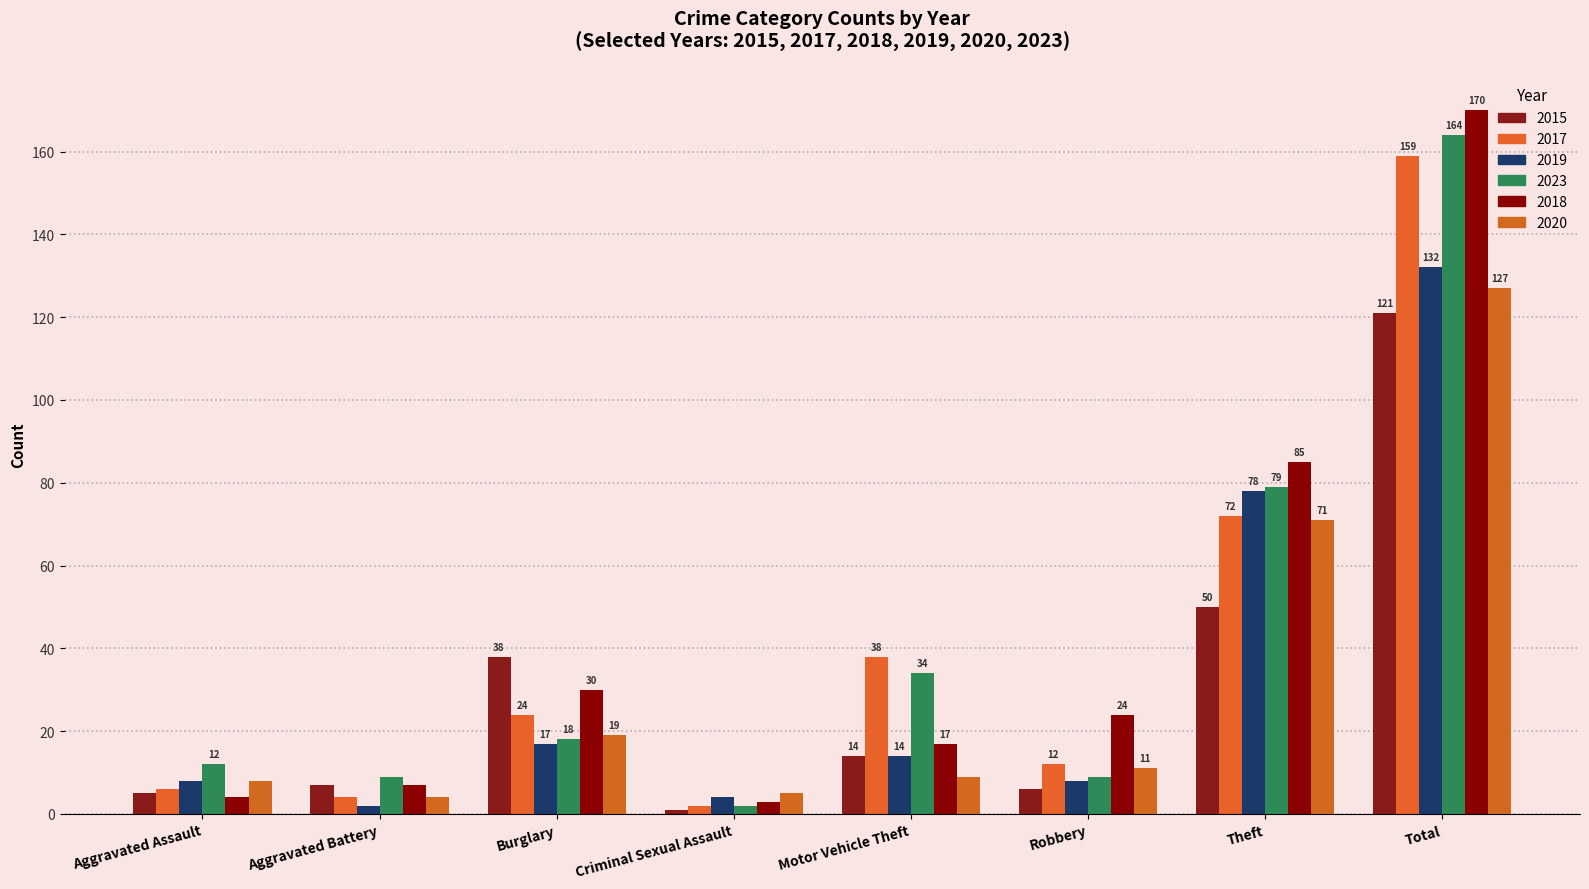

What position from the left is Aggravated Assault?

1